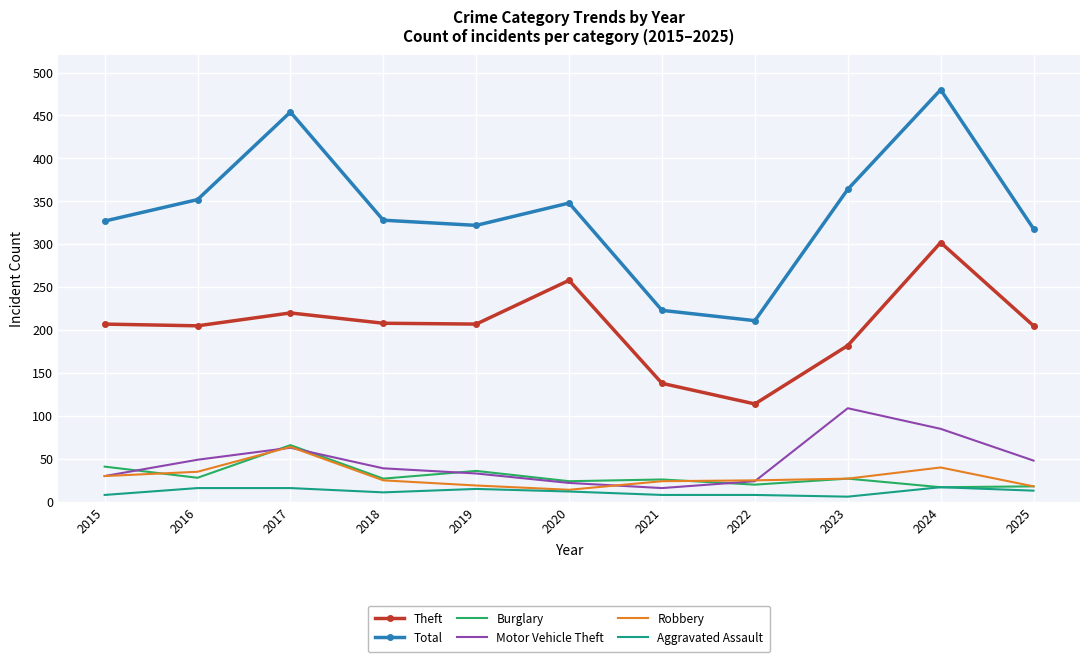

What is the greatest value displayed?

480